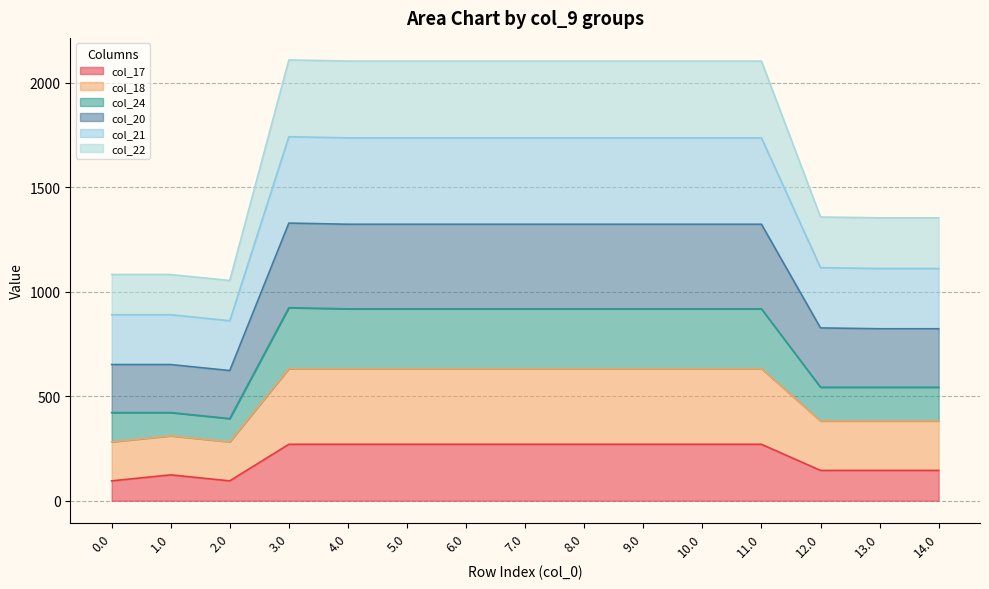

Between 10.0 and 14.0, which series saw the biggest shift?

col_18